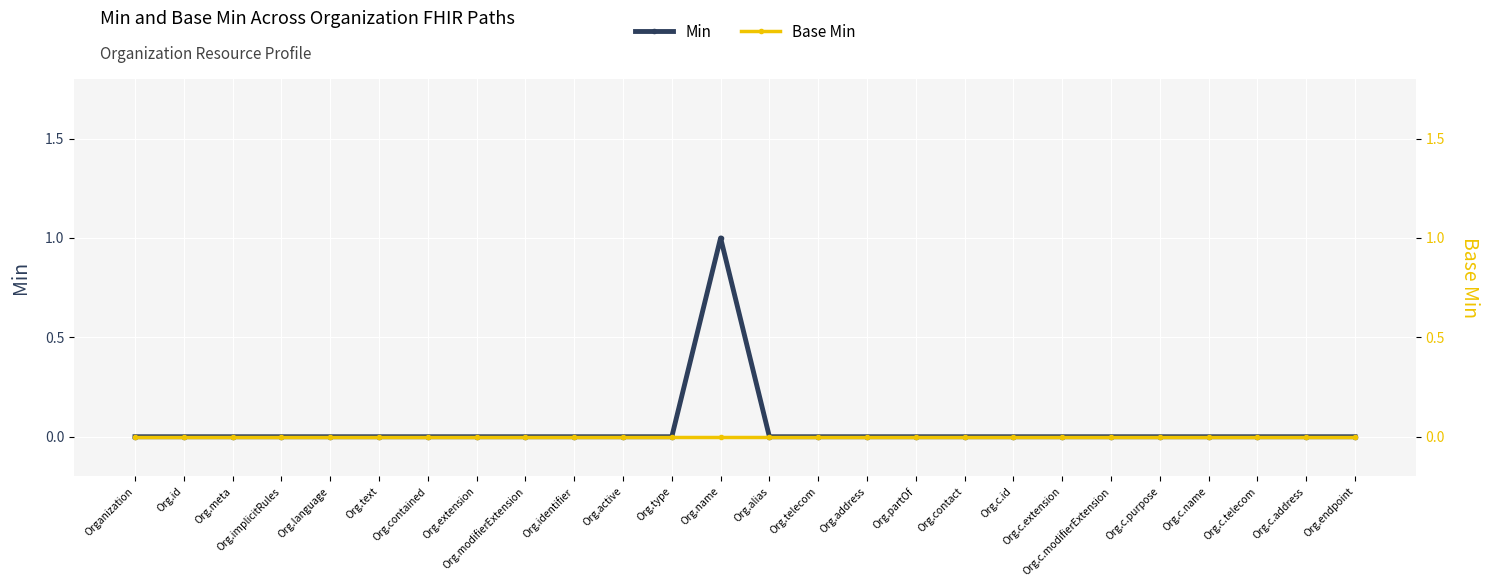

True or false: Base Min and Min intersect in this chart.

False